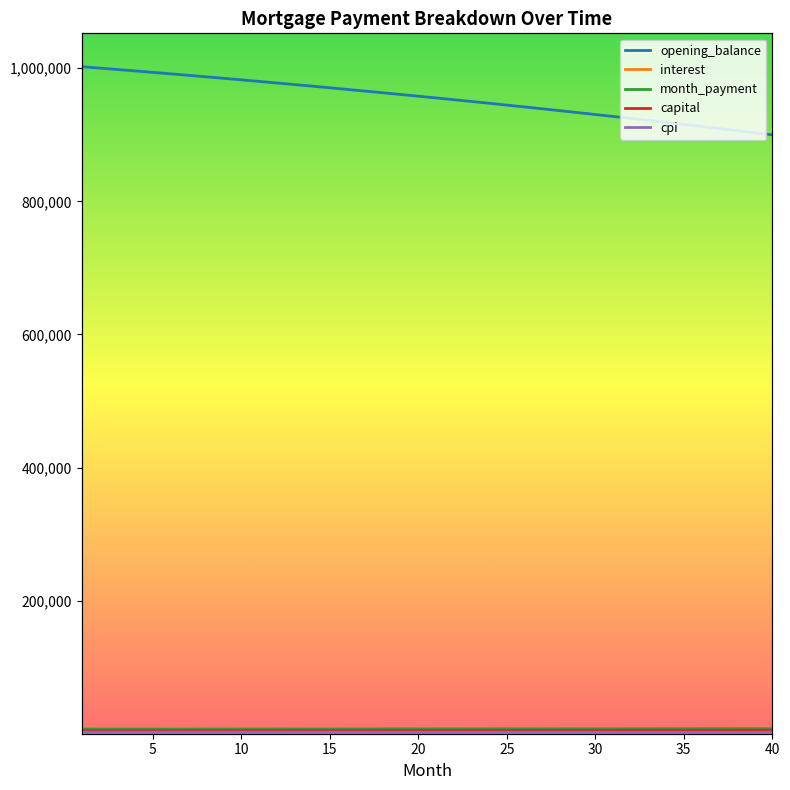

What is the value of the cpi point at the 21st from the left?

2217.9